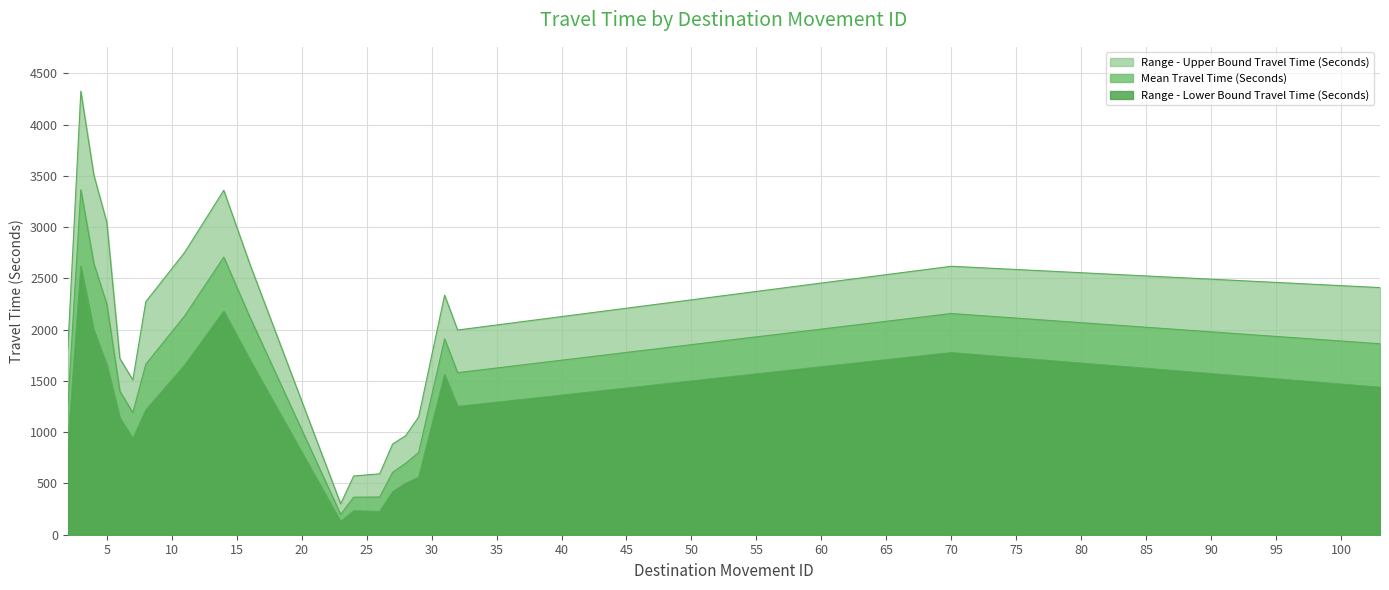

What is the maximum value shown in the chart?

4327